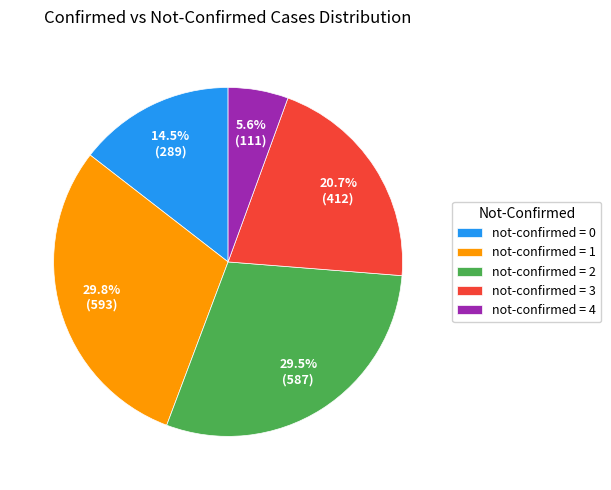

What is the total percentage of not-confirmed = 0 and not-confirmed = 1?

44.3%